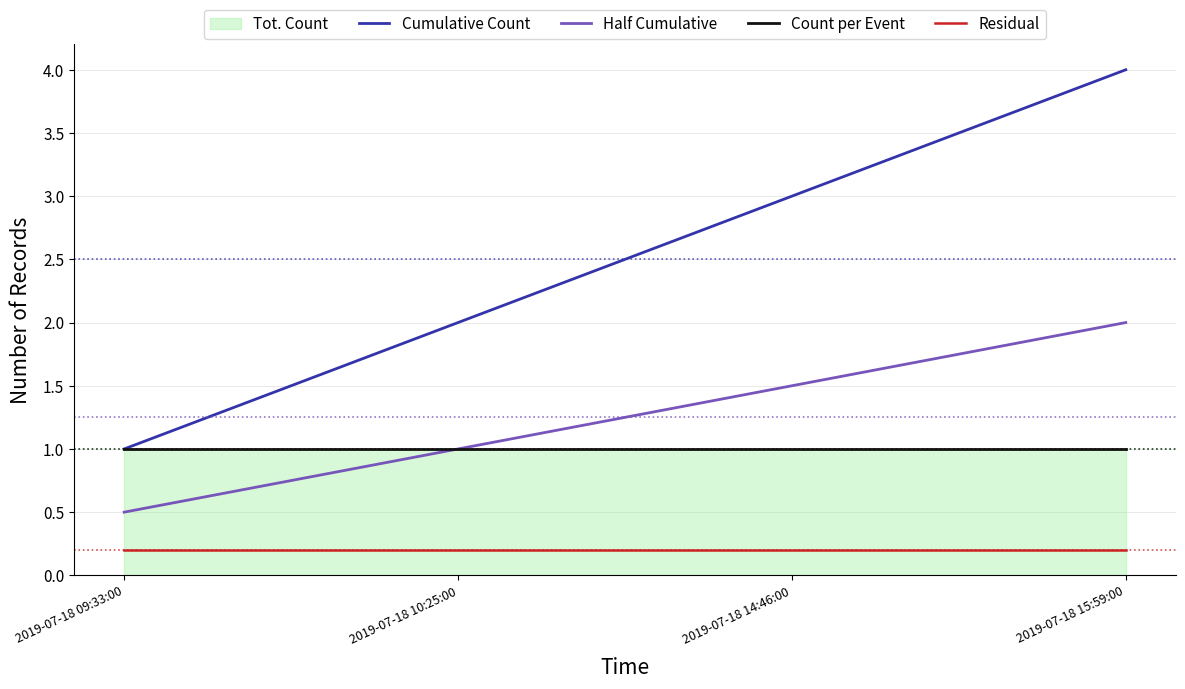

True or false: Residual and Cumulative Count intersect in this chart.

False